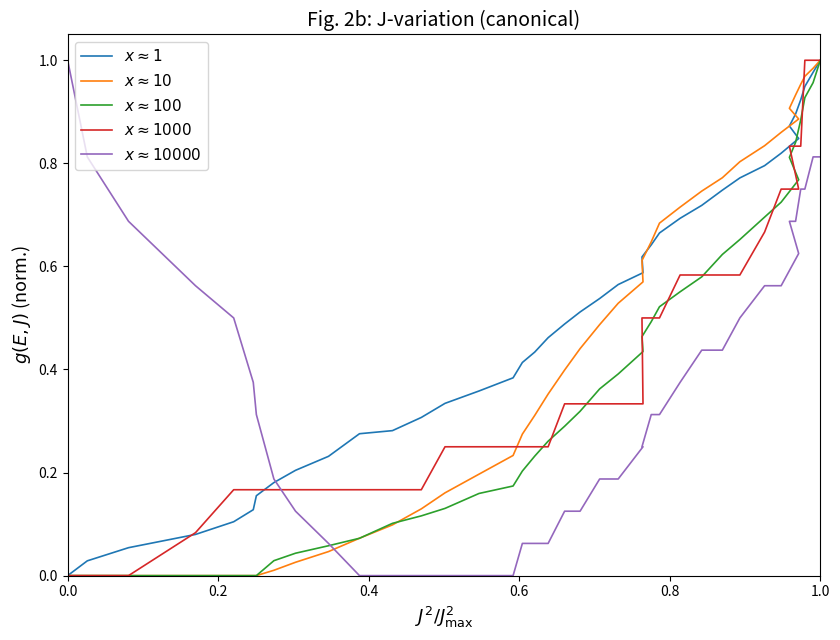

At how many categories does at least one series exceed 0?

40